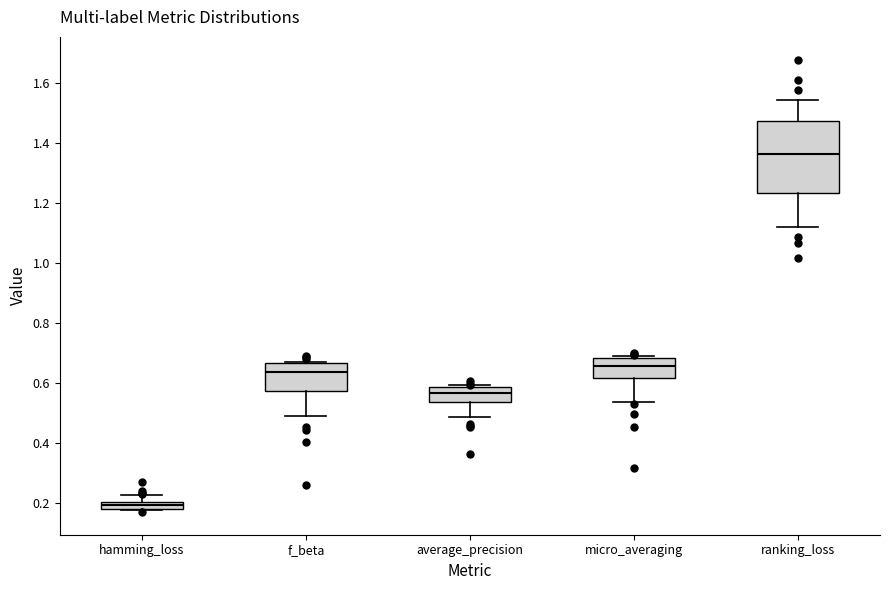

Which box is the tallest, from its lower edge to its upper edge?

ranking_loss